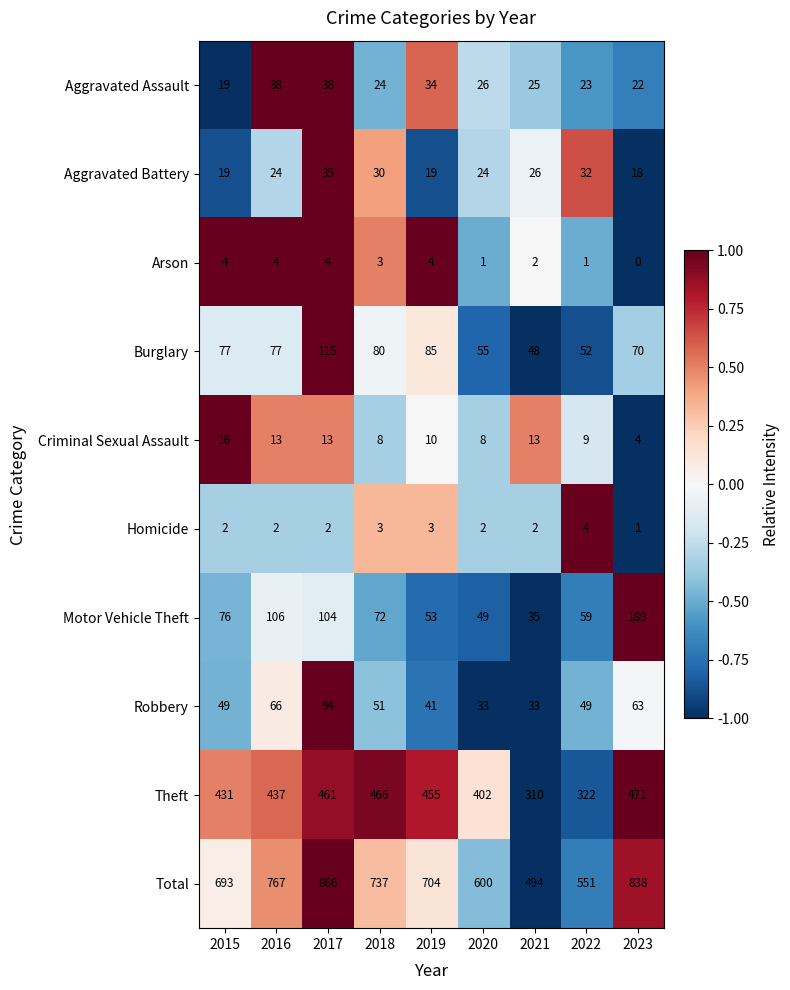

What is the difference between the Burglary values at 2021 and 2015?

29